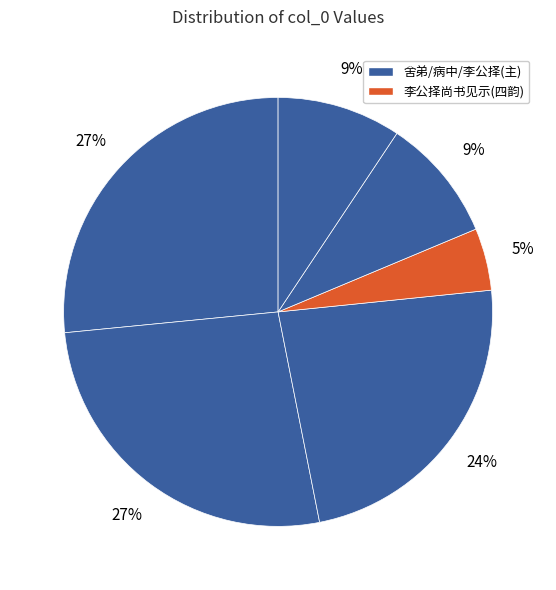

Is there a majority slice in this chart?

No